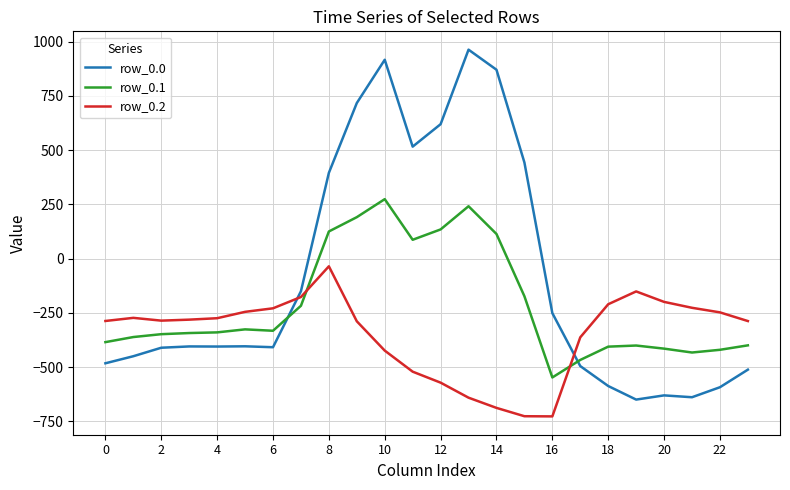

Which series has the largest range (max minus min)?

row_0.0